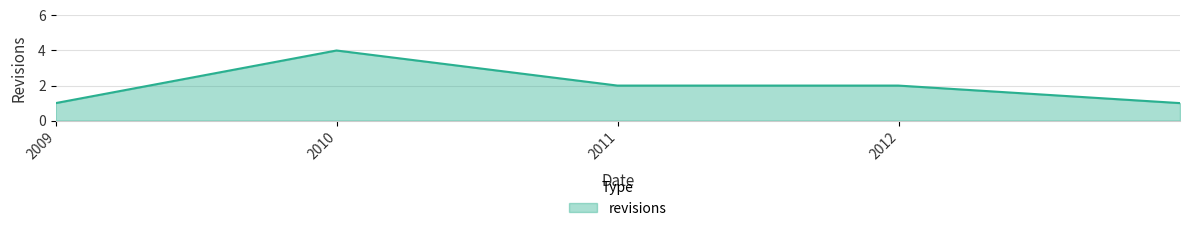

True or false: the data has more than 2 interior local peaks.

False